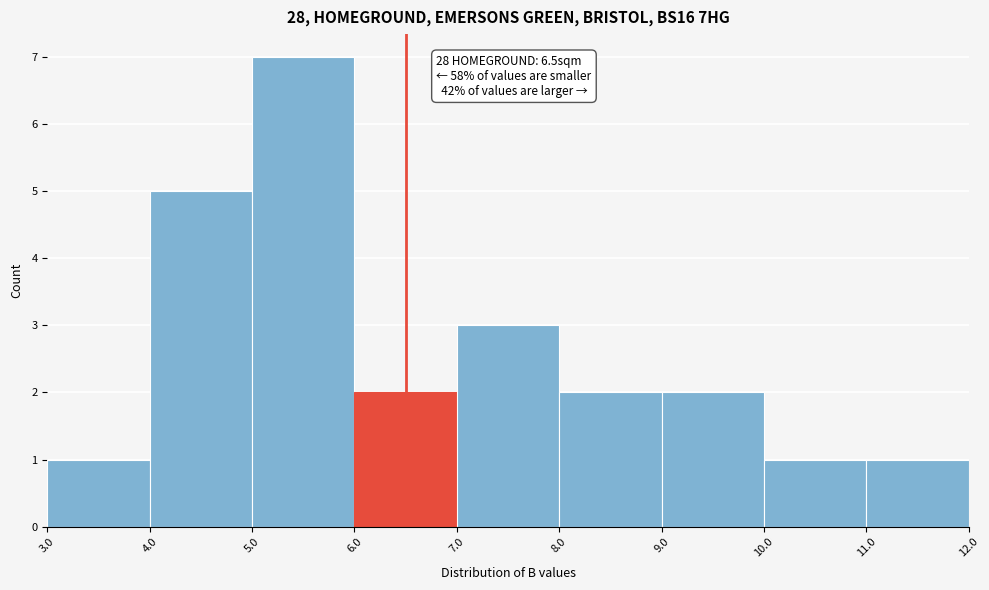

Which range on the x-axis has the tallest bar?

5.0 to 6.0